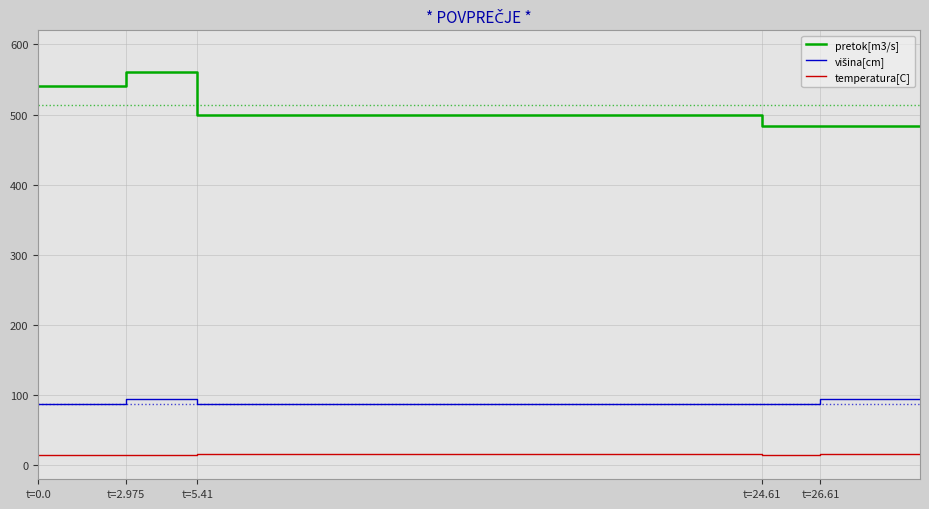

Rank the series at t=5.41 from lowest to highest value.

temperatura[C], višina[cm], pretok[m3/s]